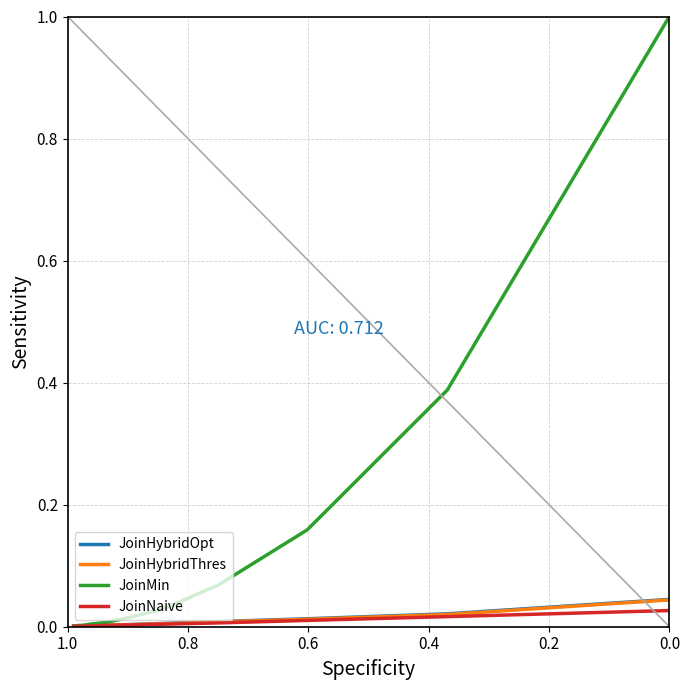

What are all the series names shown in the legend?

JoinHybridOpt, JoinHybridThres, JoinMin, JoinNaive